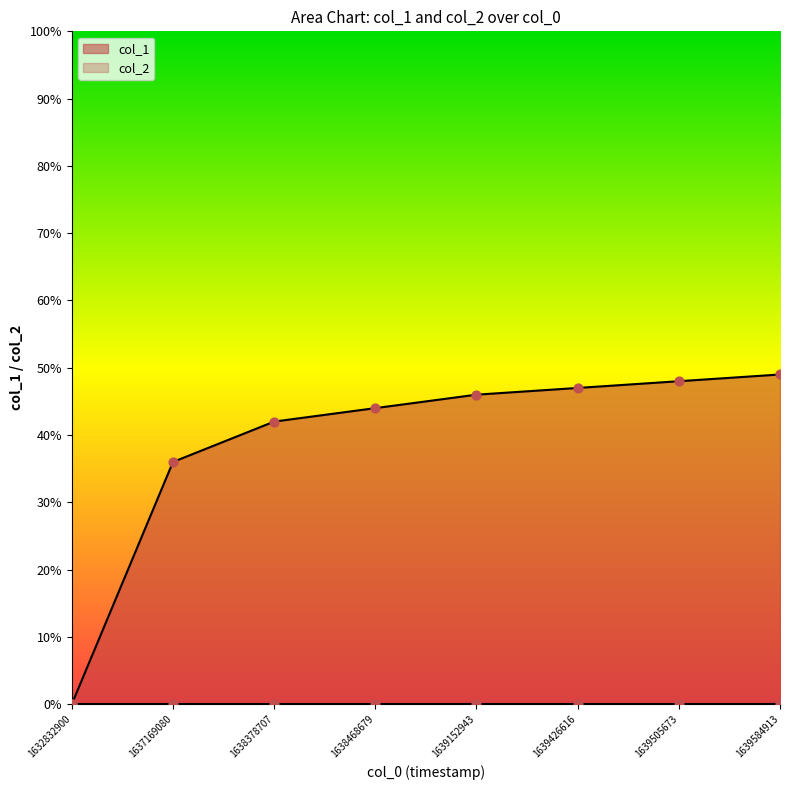

What is the total value across all series at 1639426616?

47